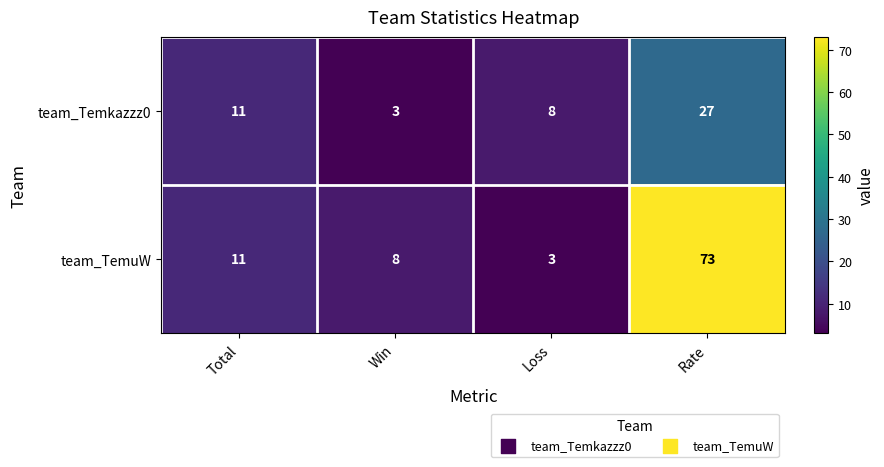

Which series has the widest spread of values?

team_TemuW